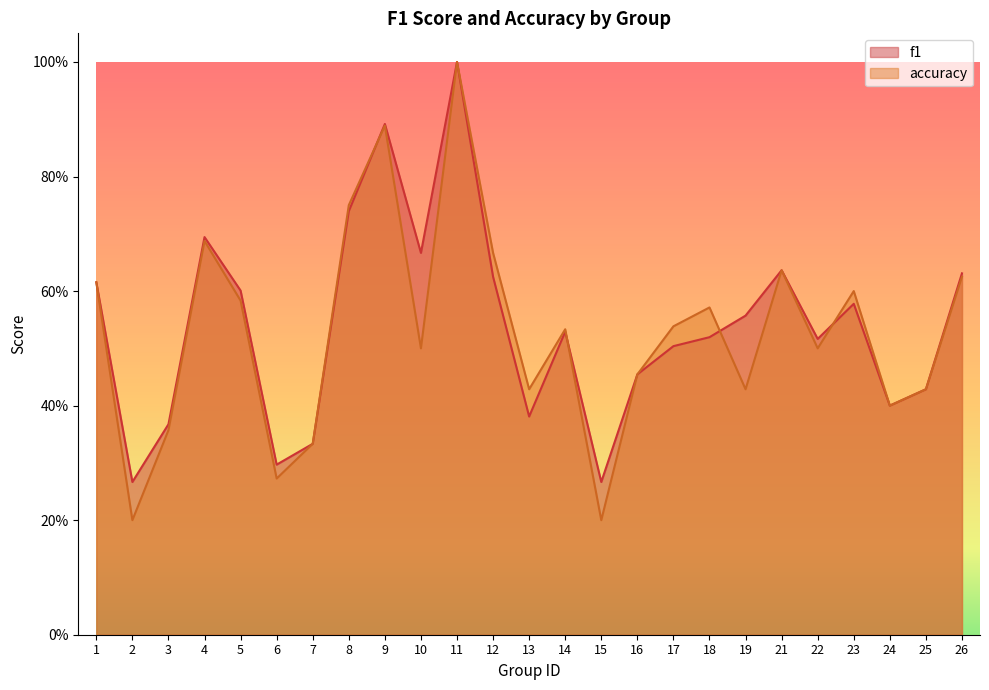

Which series has the largest total across all categories?

f1